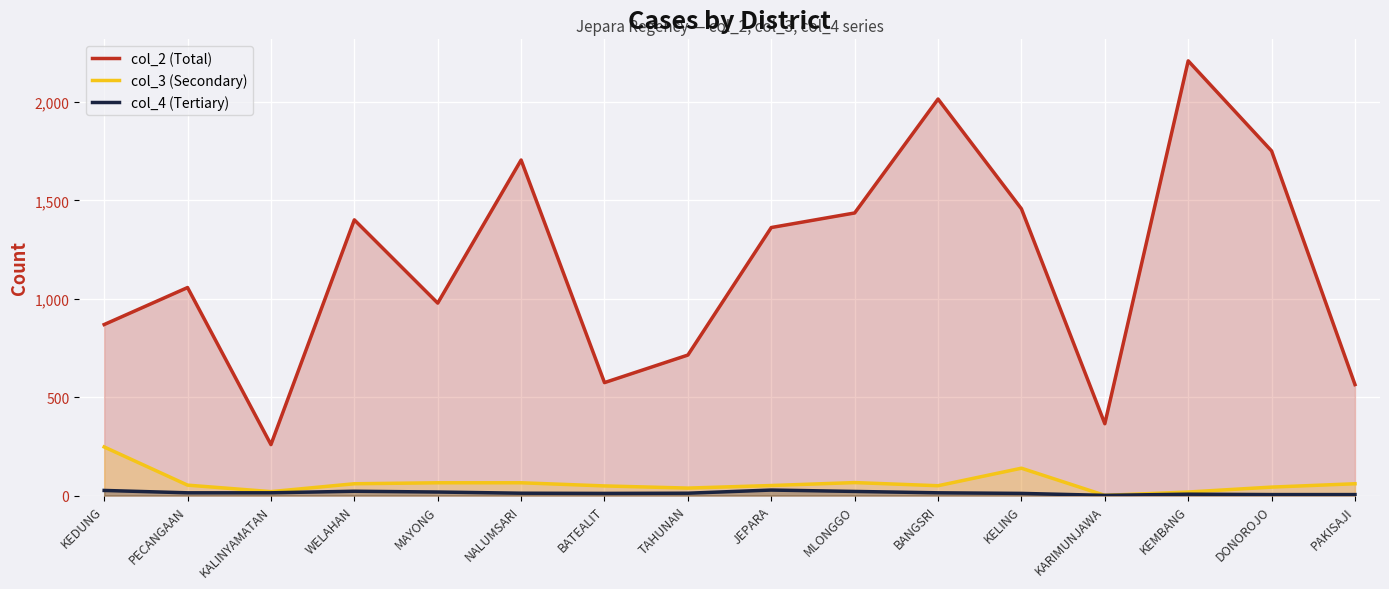

Where does the col_4 (Tertiary) series first go above 14?

KEDUNG